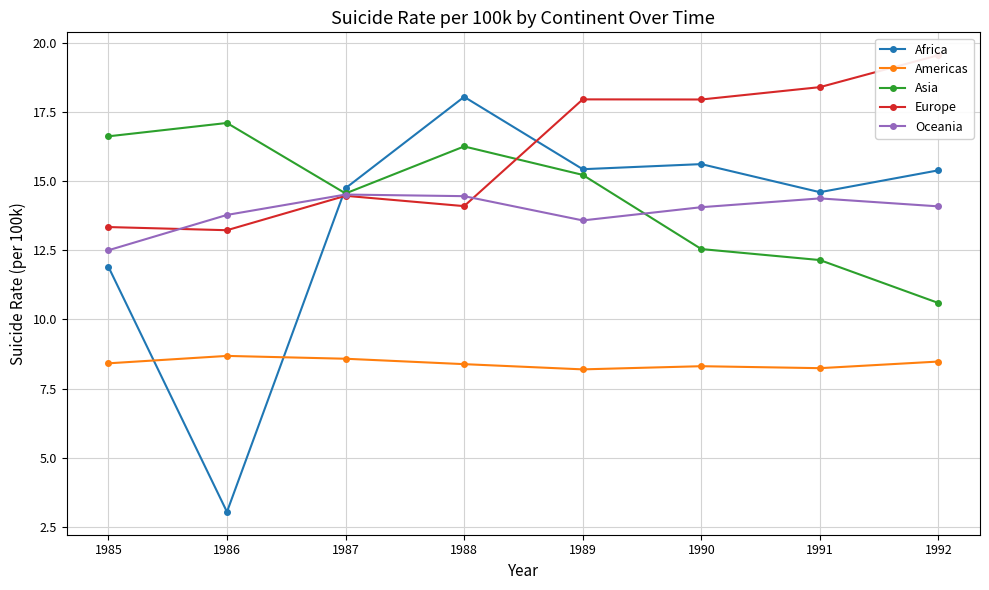

Which label corresponds to the largest value in the chart?

1992